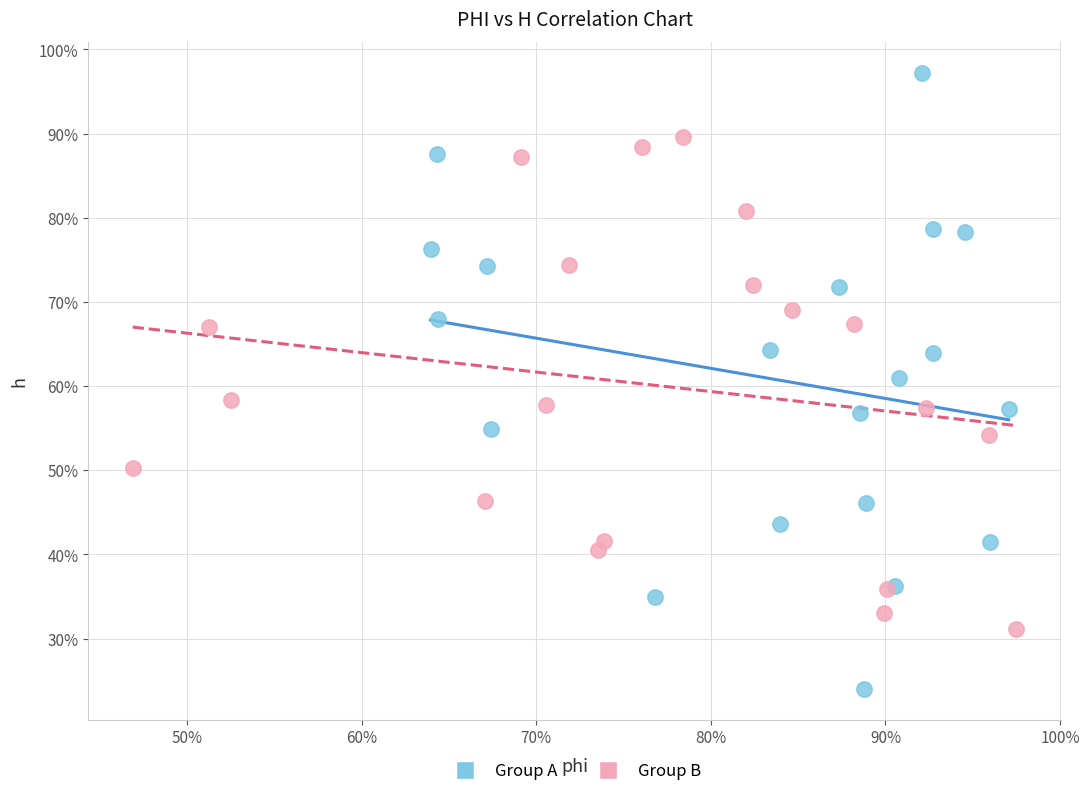

Which series has the largest Y range (max minus min)?

Group A